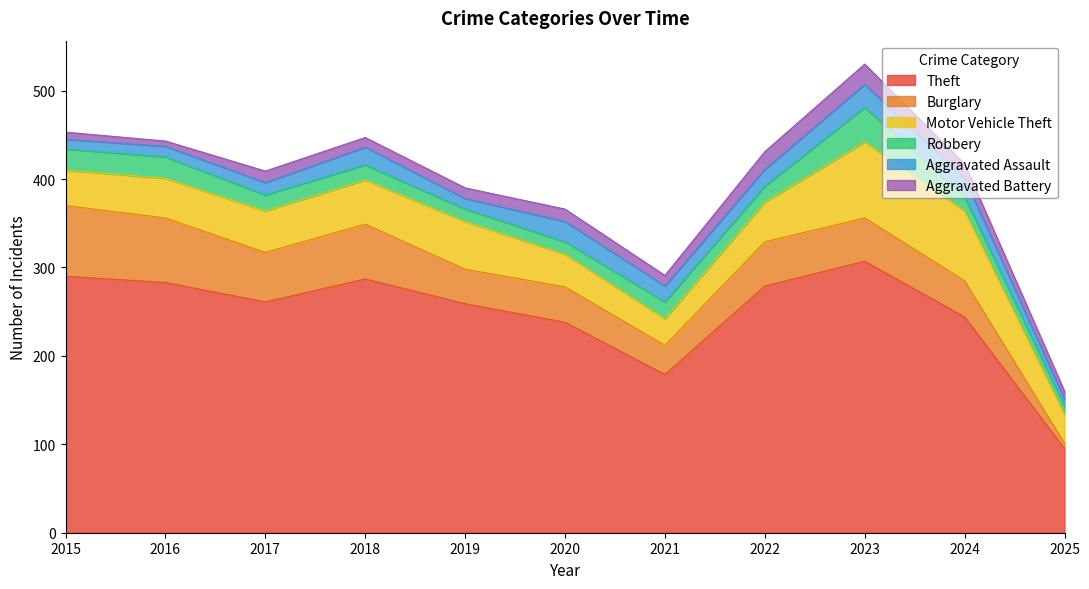

Which label corresponds to the smallest value in the chart?

2025